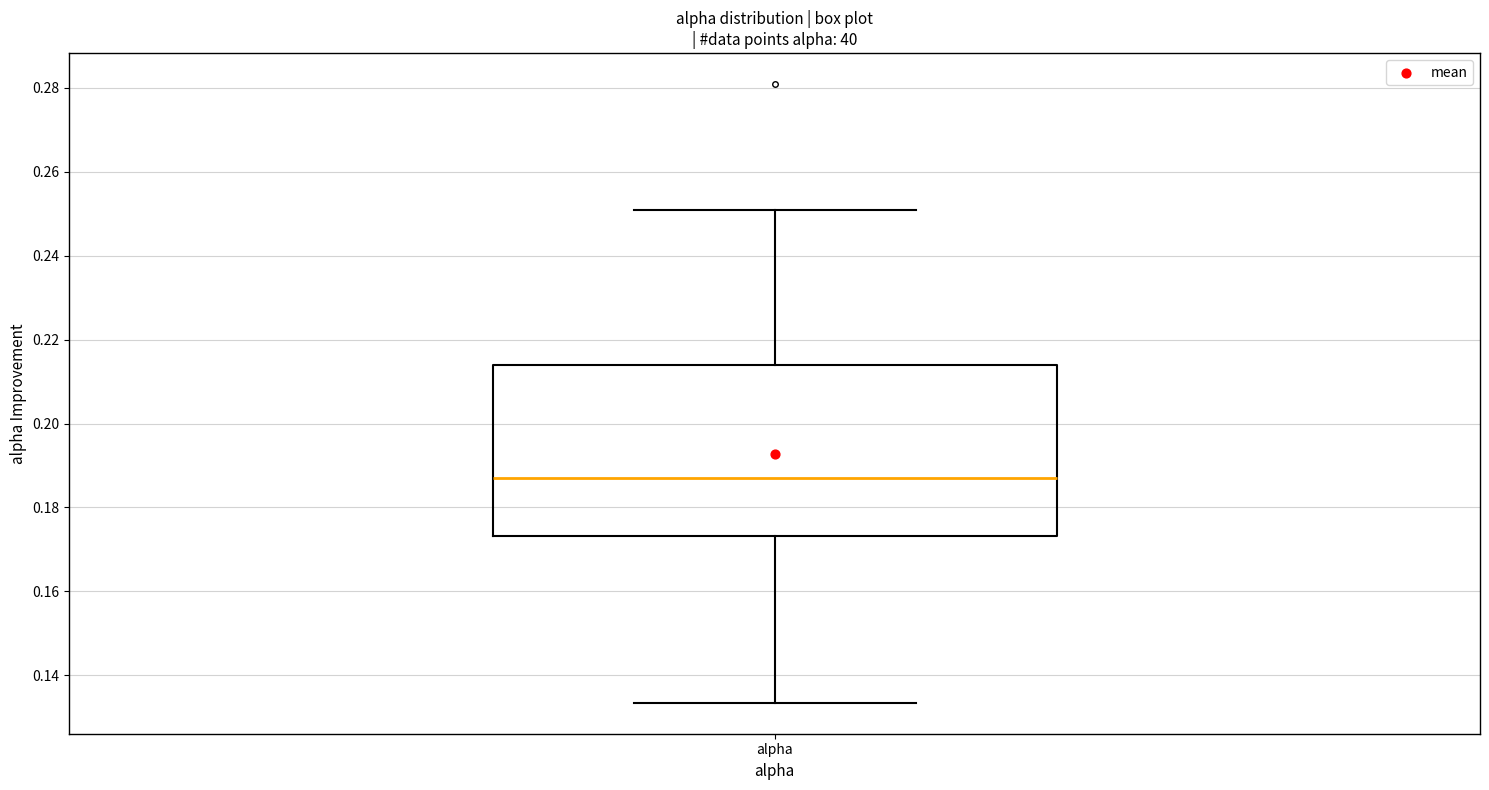

Where is the lower edge of the box for alpha on the y-axis? The values are not printed on the chart, so give them approximately, as read against the axis.

0.174